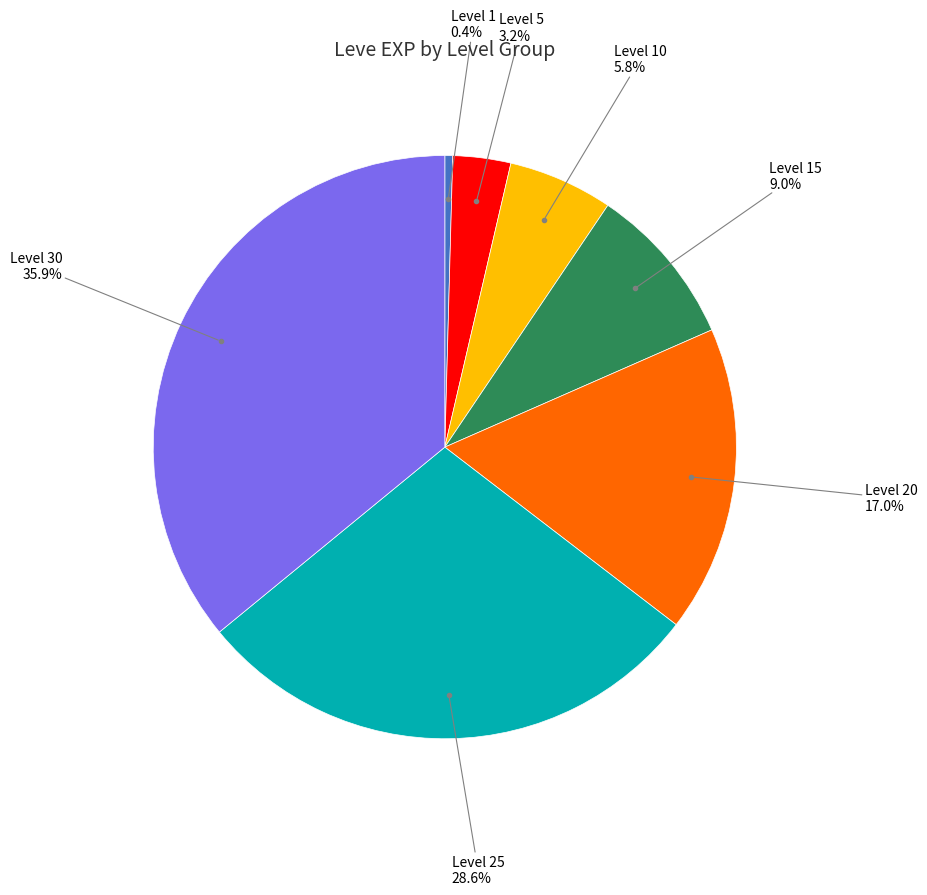

How many slices are in this pie chart?

7